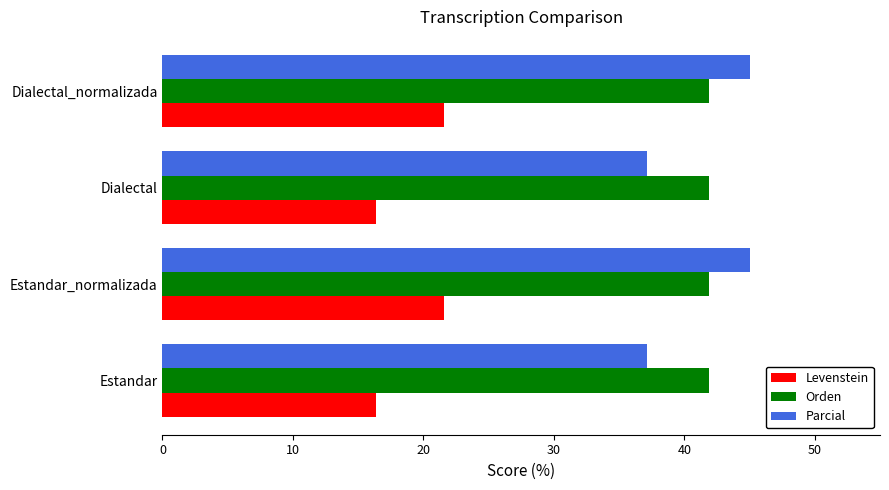

Which series changed the most between Estandar_normalizada and Dialectal?

Parcial